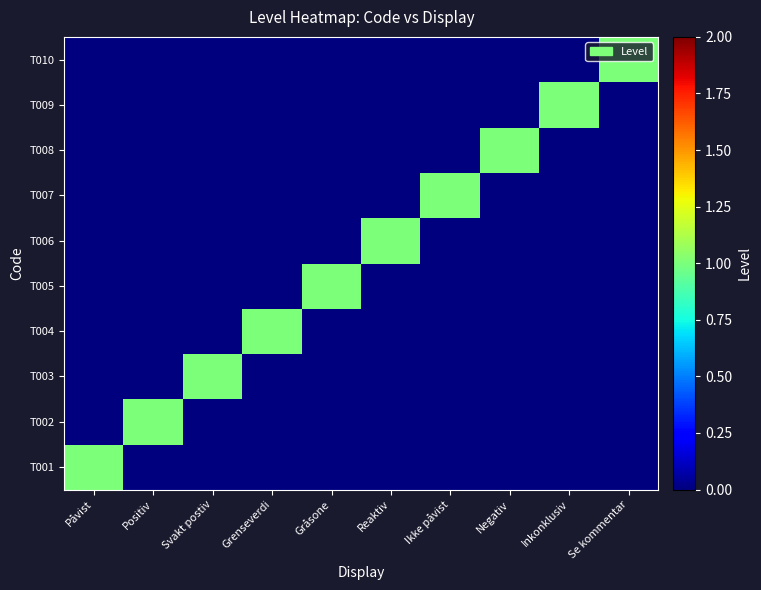

Reading right to left, list all the values displayed in this chart.

T001: Se kommentar=0	Inkonklusiv=0	Negativ=0	Ikke påvist=0	Reaktiv=0	Gråsone=0	Grenseverdi=0	Svakt postiv=0	Positiv=0	Påvist=1
T002: Se kommentar=0	Inkonklusiv=0	Negativ=0	Ikke påvist=0	Reaktiv=0	Gråsone=0	Grenseverdi=0	Svakt postiv=0	Positiv=1	Påvist=0
T003: Se kommentar=0	Inkonklusiv=0	Negativ=0	Ikke påvist=0	Reaktiv=0	Gråsone=0	Grenseverdi=0	Svakt postiv=1	Positiv=0	Påvist=0
T004: Se kommentar=0	Inkonklusiv=0	Negativ=0	Ikke påvist=0	Reaktiv=0	Gråsone=0	Grenseverdi=1	Svakt postiv=0	Positiv=0	Påvist=0
T005: Se kommentar=0	Inkonklusiv=0	Negativ=0	Ikke påvist=0	Reaktiv=0	Gråsone=1	Grenseverdi=0	Svakt postiv=0	Positiv=0	Påvist=0
T006: Se kommentar=0	Inkonklusiv=0	Negativ=0	Ikke påvist=0	Reaktiv=1	Gråsone=0	Grenseverdi=0	Svakt postiv=0	Positiv=0	Påvist=0
T007: Se kommentar=0	Inkonklusiv=0	Negativ=0	Ikke påvist=1	Reaktiv=0	Gråsone=0	Grenseverdi=0	Svakt postiv=0	Positiv=0	Påvist=0
T008: Se kommentar=0	Inkonklusiv=0	Negativ=1	Ikke påvist=0	Reaktiv=0	Gråsone=0	Grenseverdi=0	Svakt postiv=0	Positiv=0	Påvist=0
T009: Se kommentar=0	Inkonklusiv=1	Negativ=0	Ikke påvist=0	Reaktiv=0	Gråsone=0	Grenseverdi=0	Svakt postiv=0	Positiv=0	Påvist=0
T010: Se kommentar=1	Inkonklusiv=0	Negativ=0	Ikke påvist=0	Reaktiv=0	Gråsone=0	Grenseverdi=0	Svakt postiv=0	Positiv=0	Påvist=0